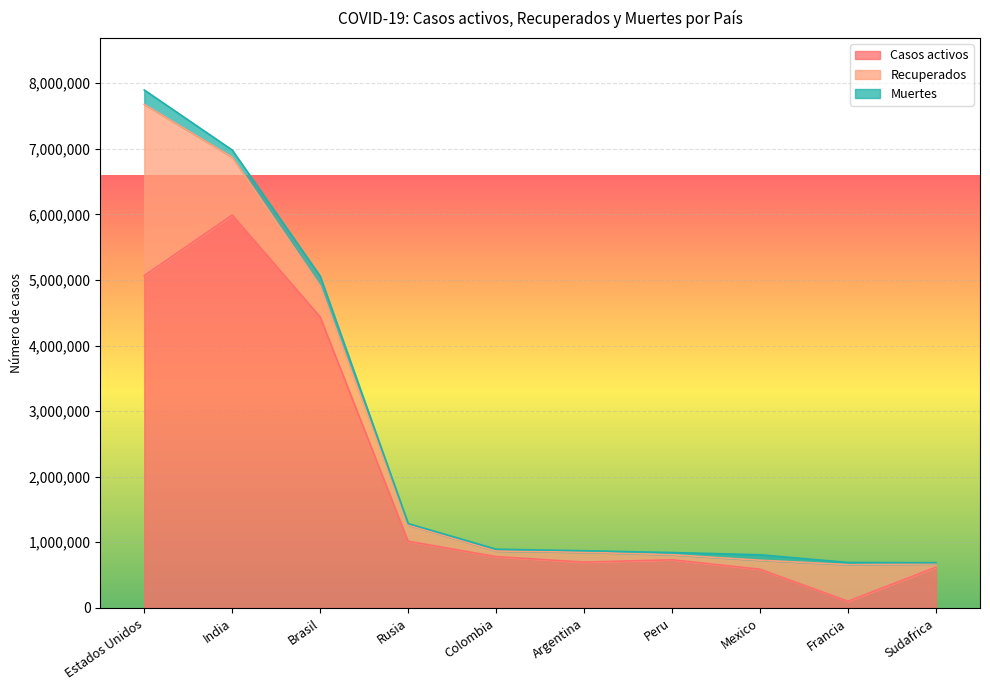

Count the number of data series in this chart.

3